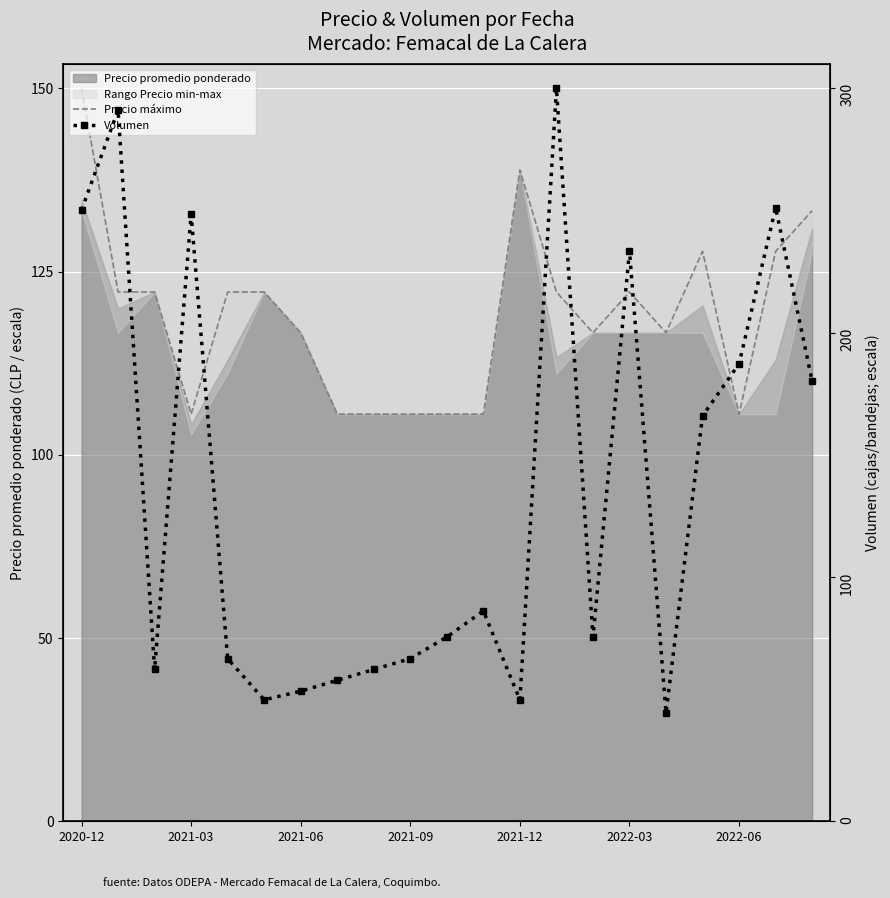

What is the average value of the Volumen series?

68.0